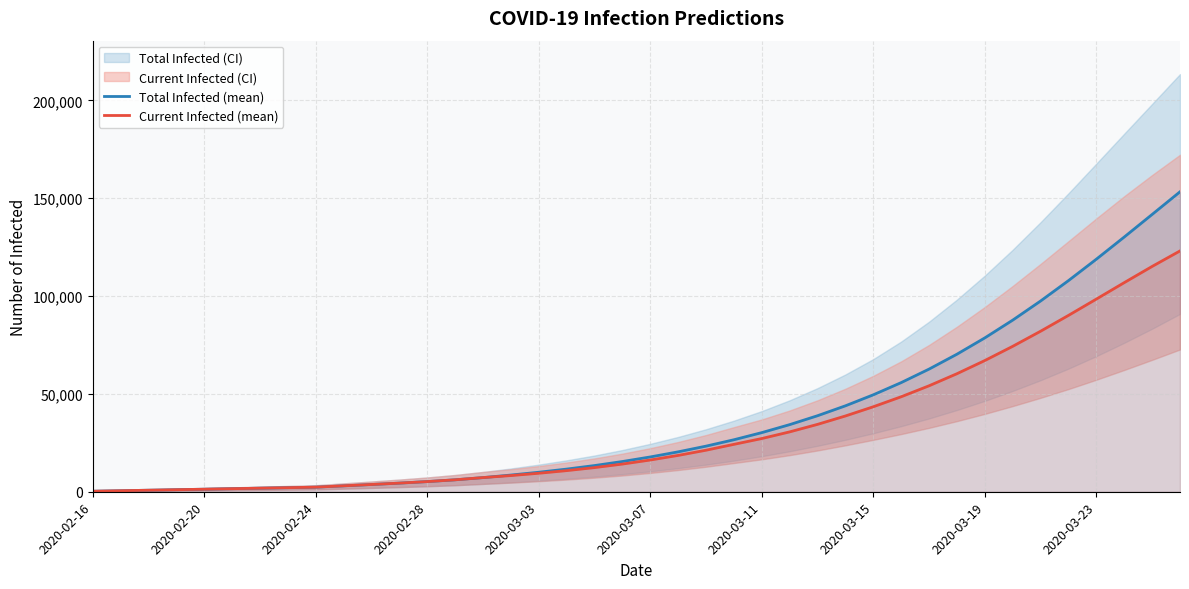

Where is Total Infected (mean) nearest to the value 76774?

2020-03-19